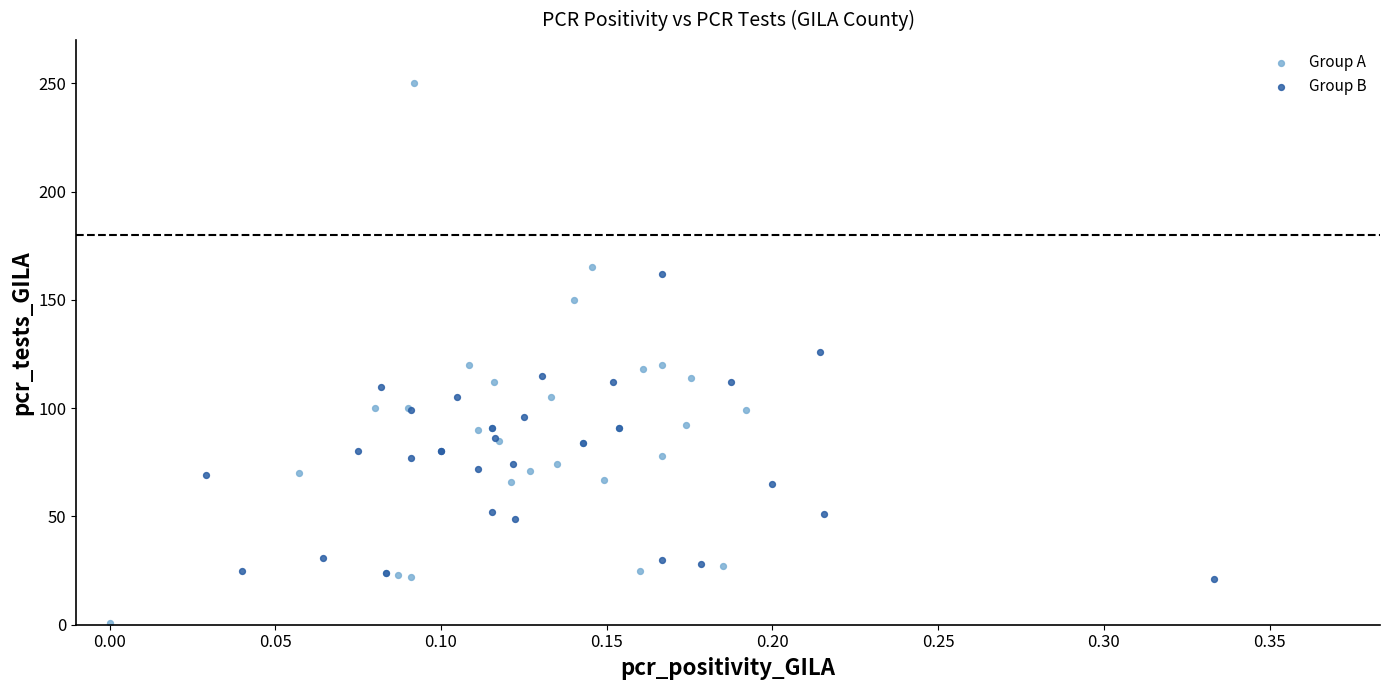

Which series has the widest spread of Y values?

Group A